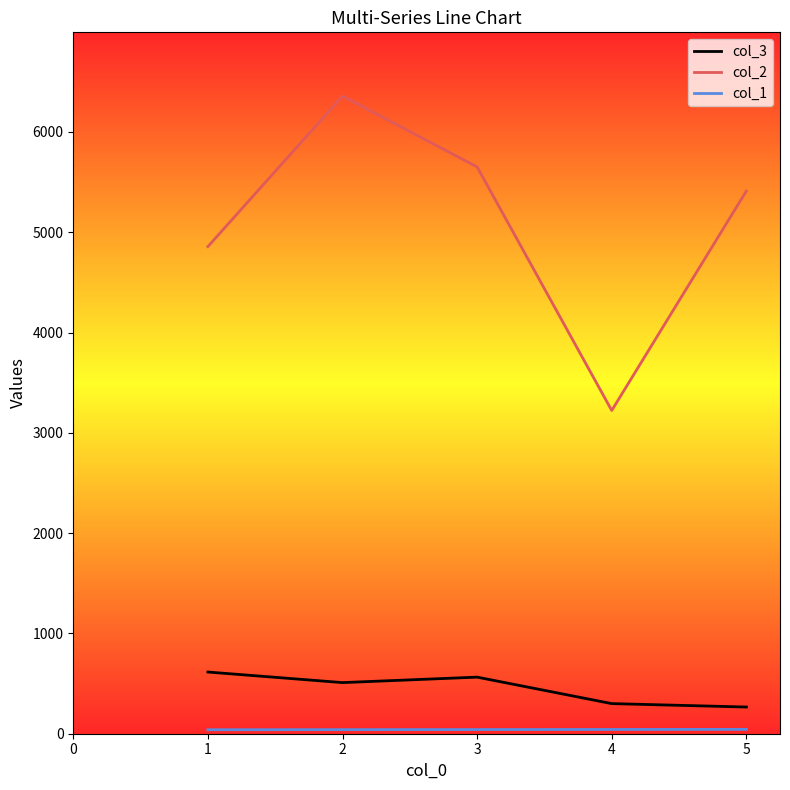

True or false: col_3 and col_2 cross at least once.

False